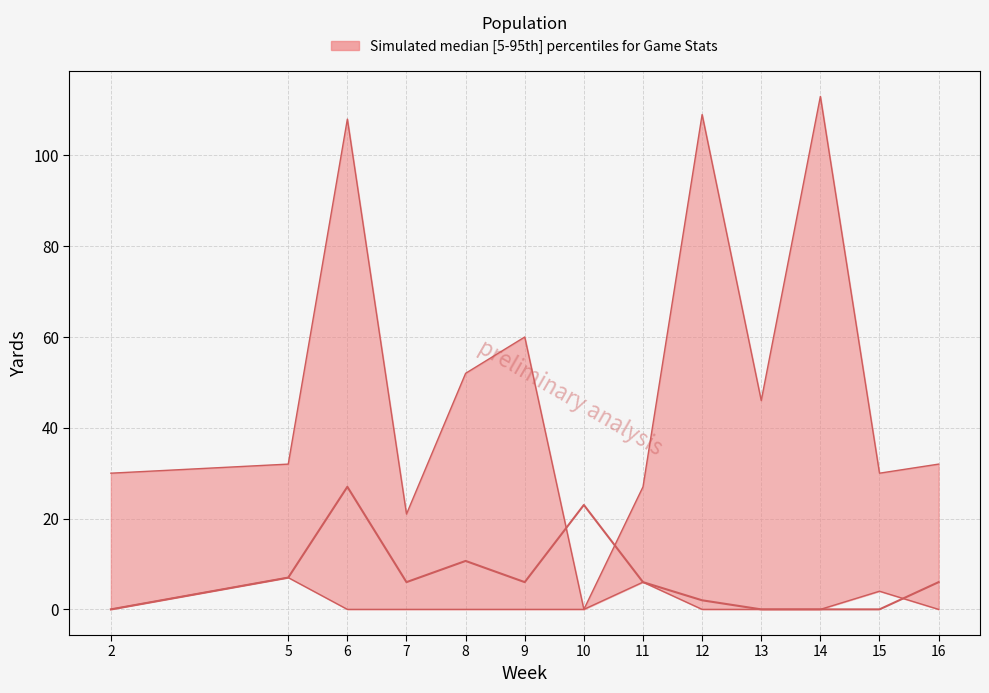

How many interior local peaks does the upper series have?

4